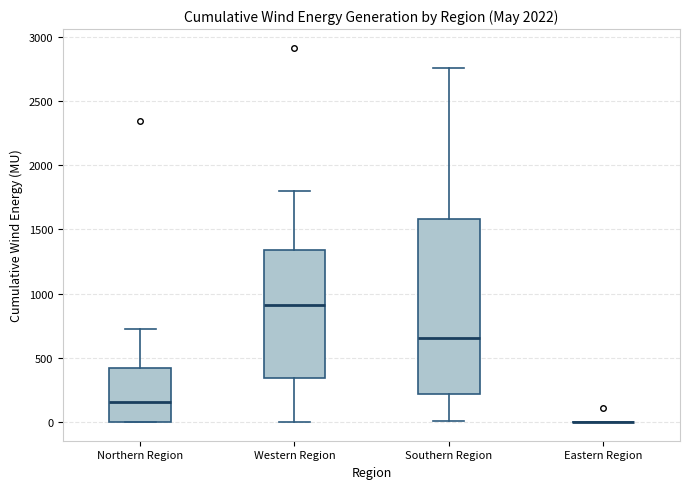

Reading left to right, read every box against the y-axis: the position of its median line, the range the box covers, and the ends of its whiskers. The values are not printed on the chart, so give them approximately, as read against the axis.

Northern Region: median 150, box 0 to 400, whiskers 0 to 700
Western Region: median 900, box 350 to 1350, whiskers 0 to 1800
Southern Region: median 650, box 200 to 1600, whiskers 0 to 2750
Eastern Region: box collapsed to a line at 0, whiskers 0 to 0